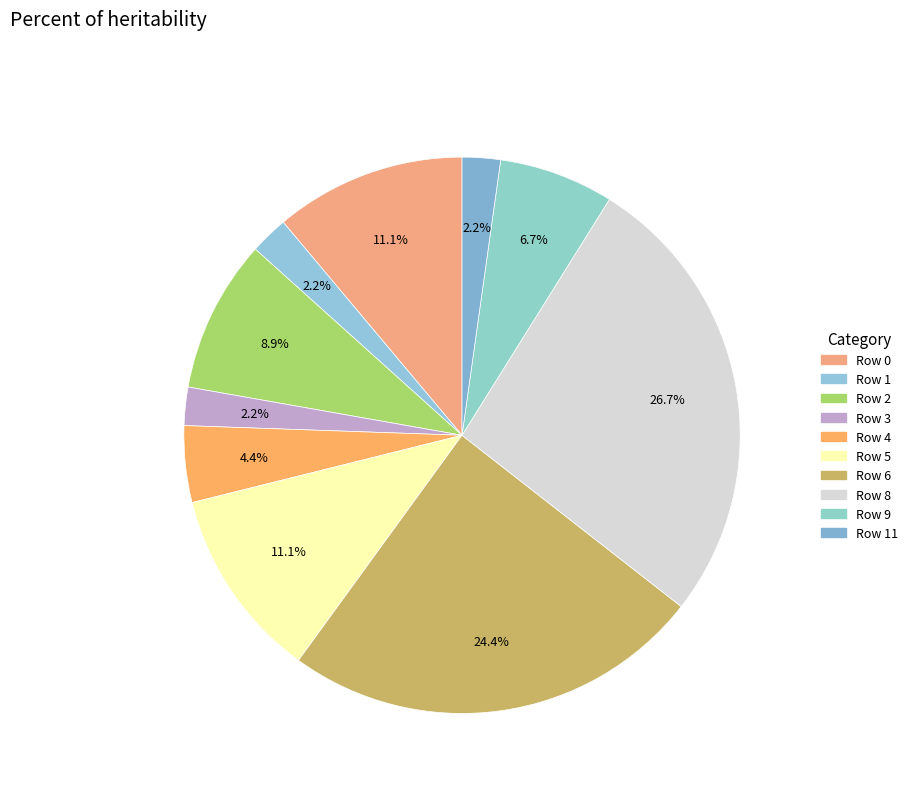

To the nearest percent, what is the combined percentage of Row 5 and Row 4?

16%